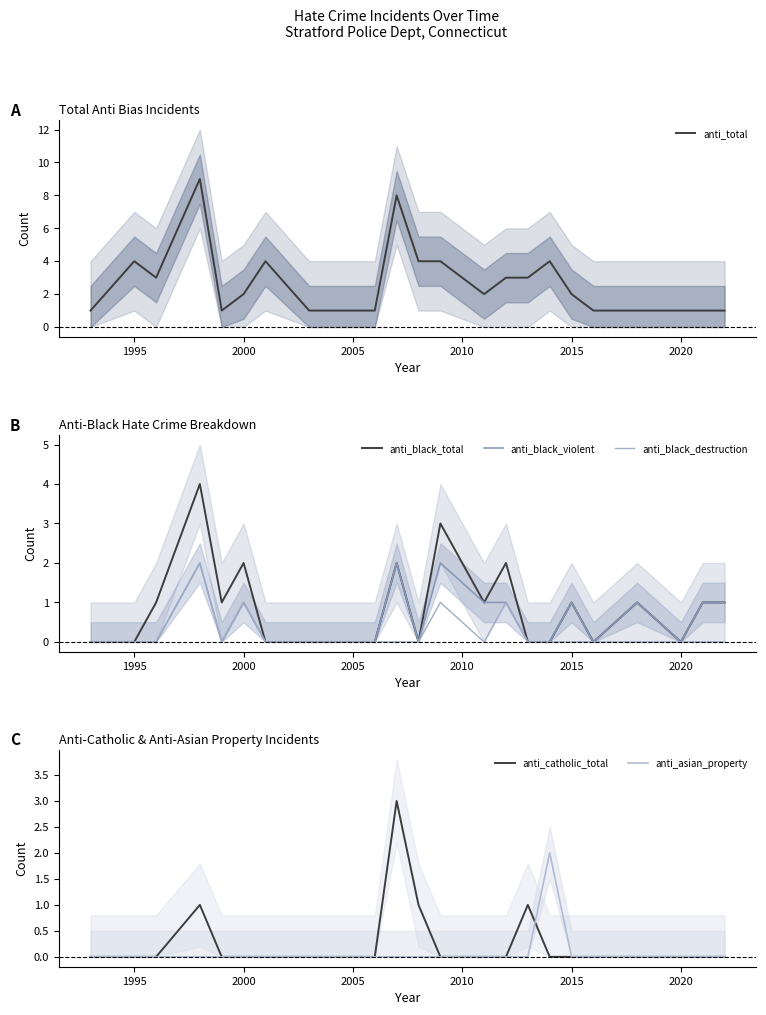

What is the greatest value displayed?

9